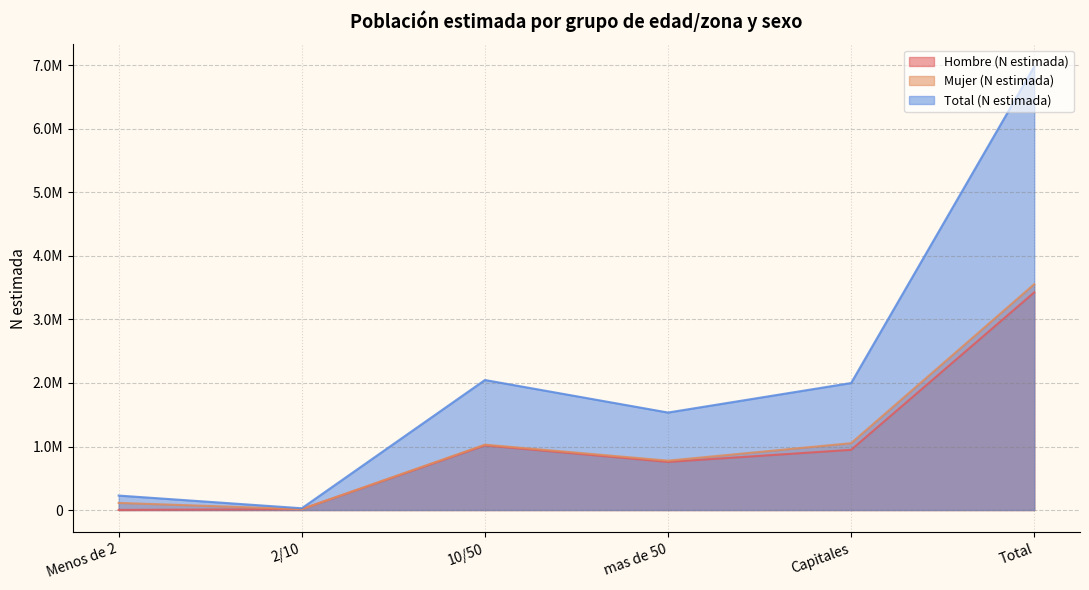

What is the smallest value displayed?

1902